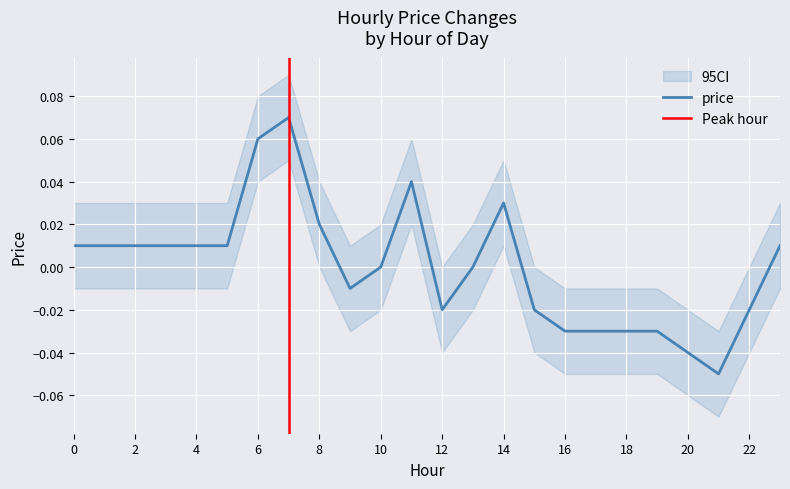

List the labels in order of value, smallest first.

21, 20, 16, 17, 18, 19, 12, 15, 22, 9, 10, 13, 0, 1, 2, 3, 4, 5, 23, 8, 14, 11, 6, 7